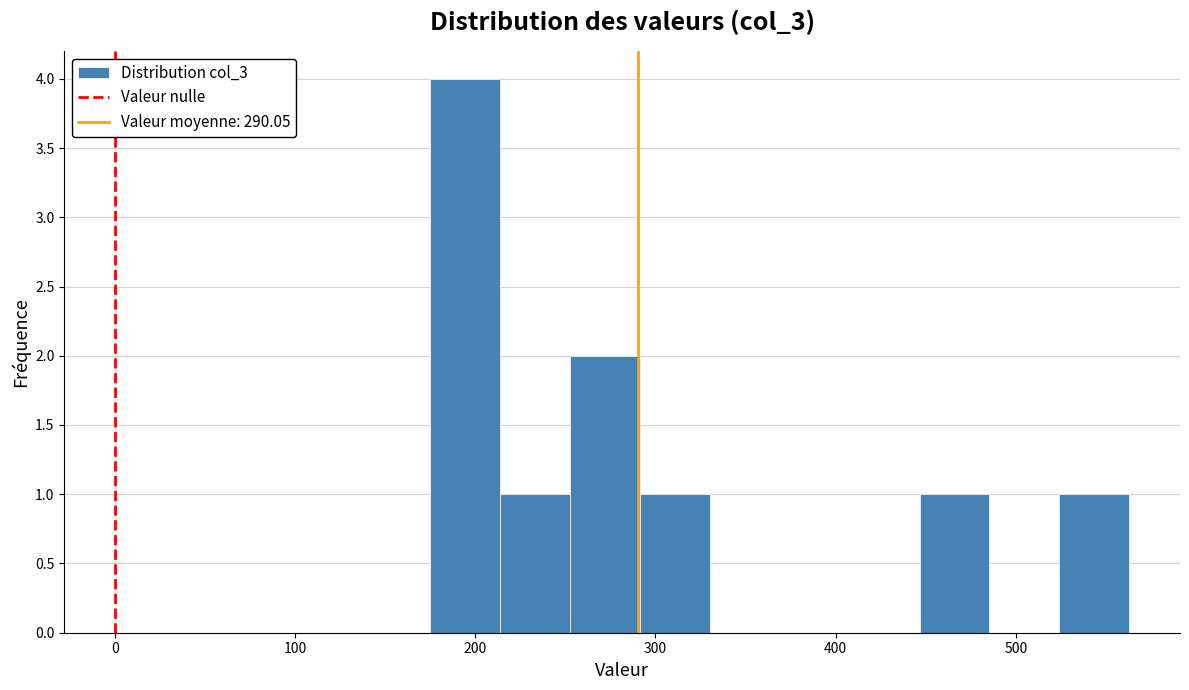

Read against the x-axis, roughly where is the centre of the tallest bar?

190